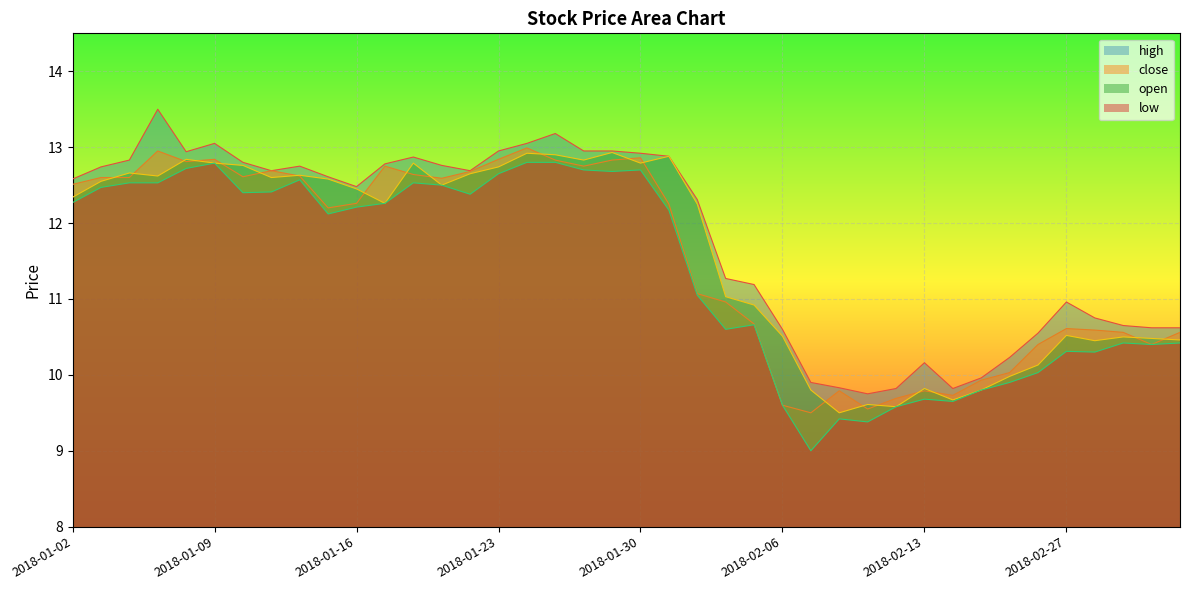

Count the number of data series in this chart.

4